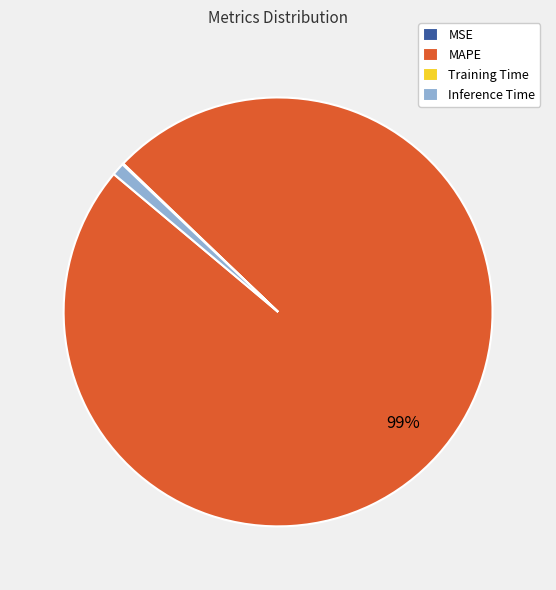

The MAPE slice represents 99% of the pie. True or false?

True